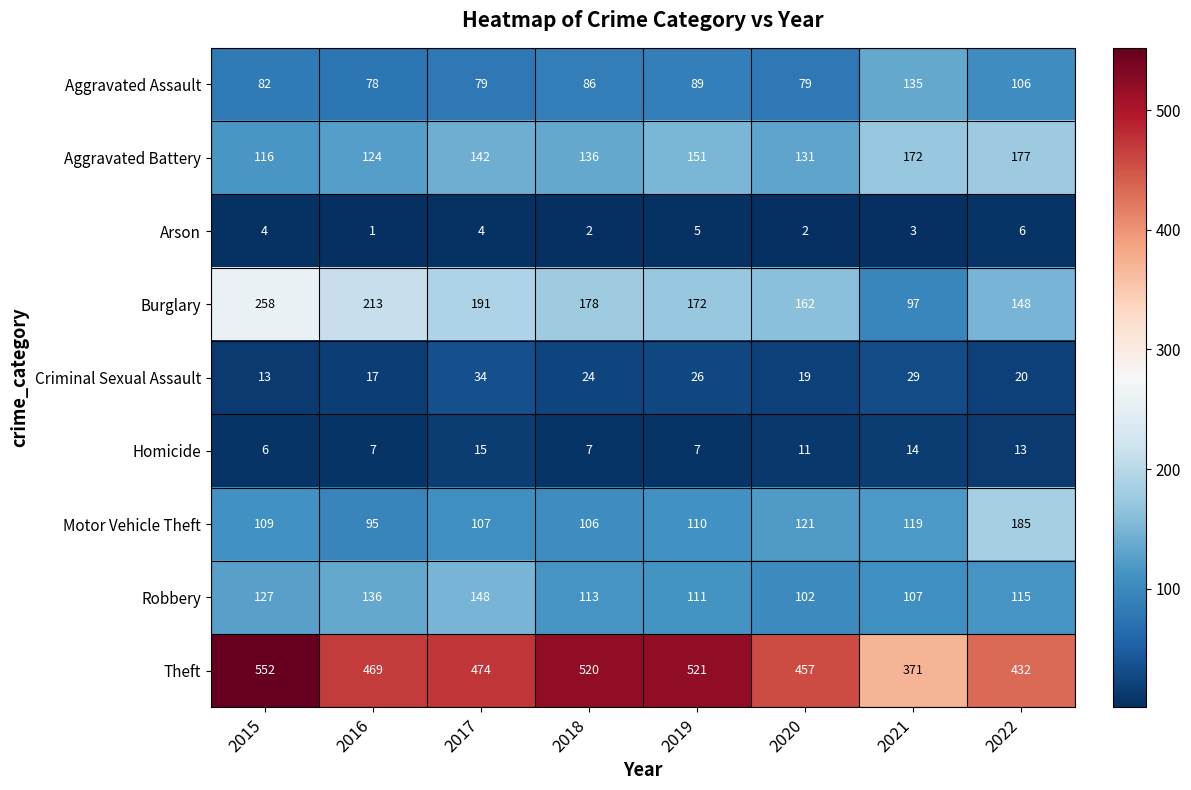

At 2018, list the series in order from smallest to largest.

Arson, Homicide, Criminal Sexual Assault, Aggravated Assault, Motor Vehicle Theft, Robbery, Aggravated Battery, Burglary, Theft